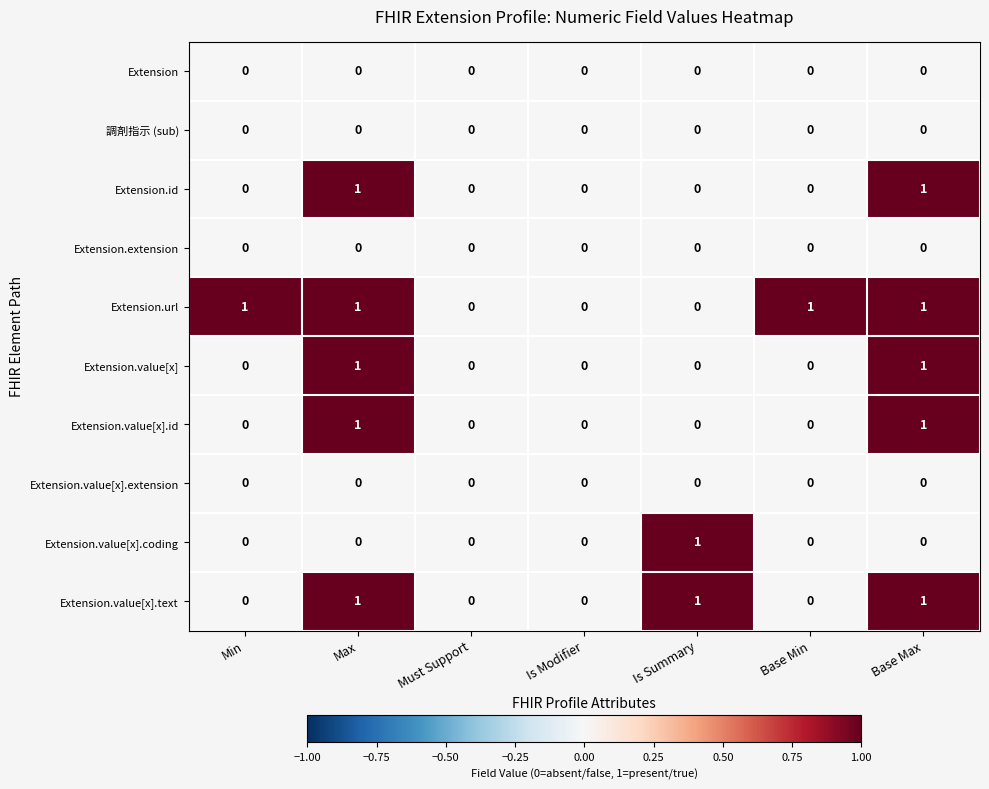

What is the total value across all series at Base Max?

5